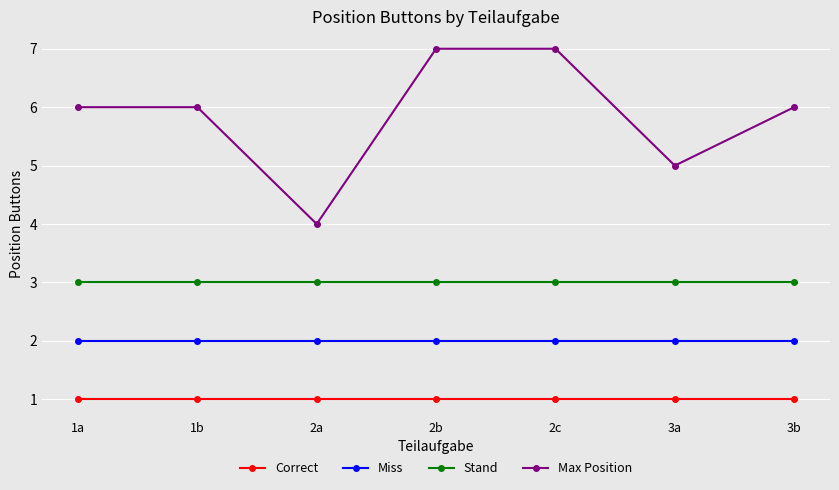

Reading right to left, what are all the values shown in this chart?

Correct: 1	1	1	1	1	1	1
Miss: 2	2	2	2	2	2	2
Stand: 3	3	3	3	3	3	3
Max Position: 6	5	7	7	4	6	6